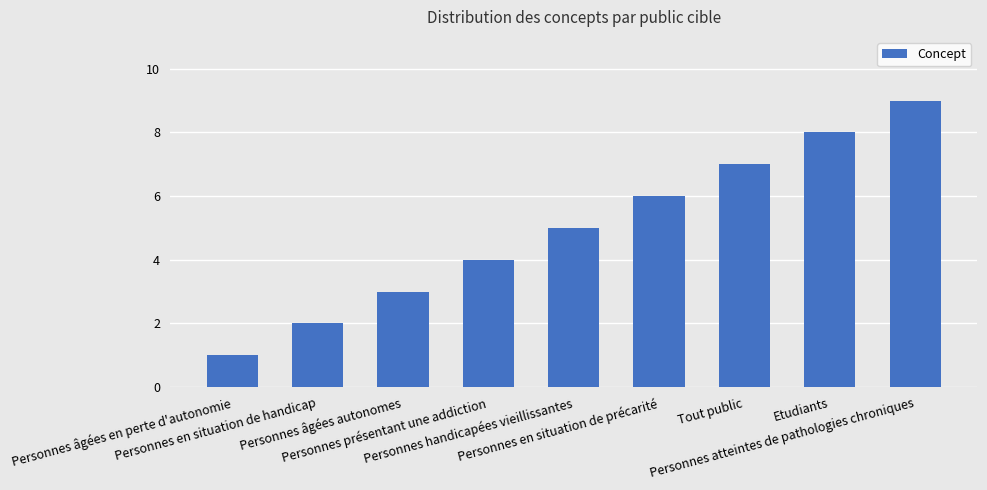

Are the bars grouped side by side (vs. stacked)?

No